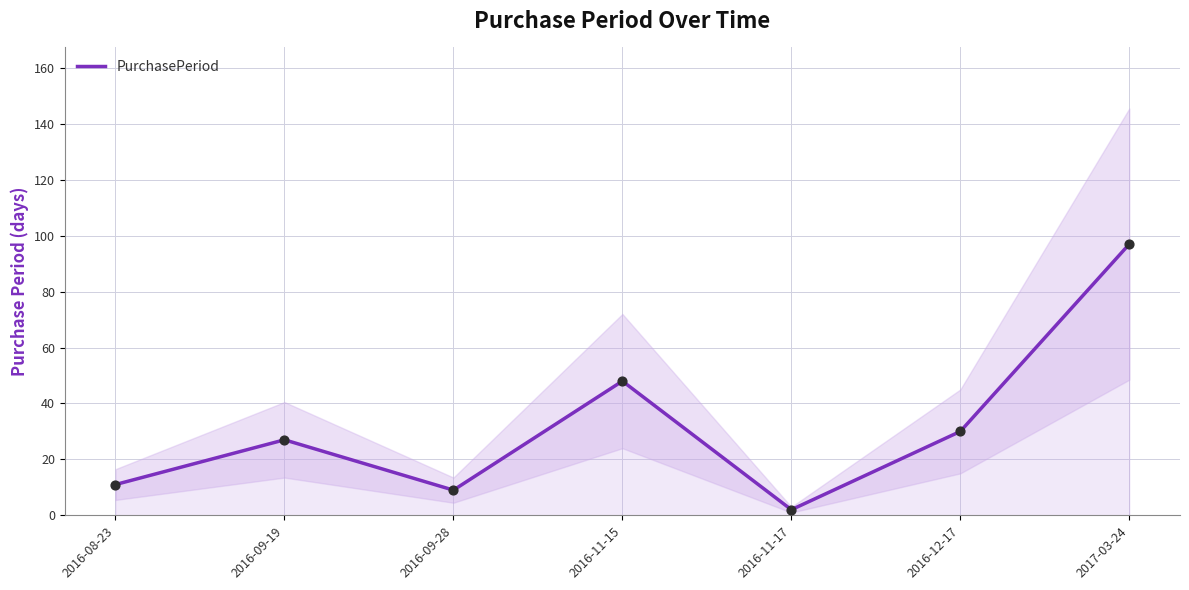

What is the ratio of the value at 2016-08-23 to the value at 2016-11-17?

5.5